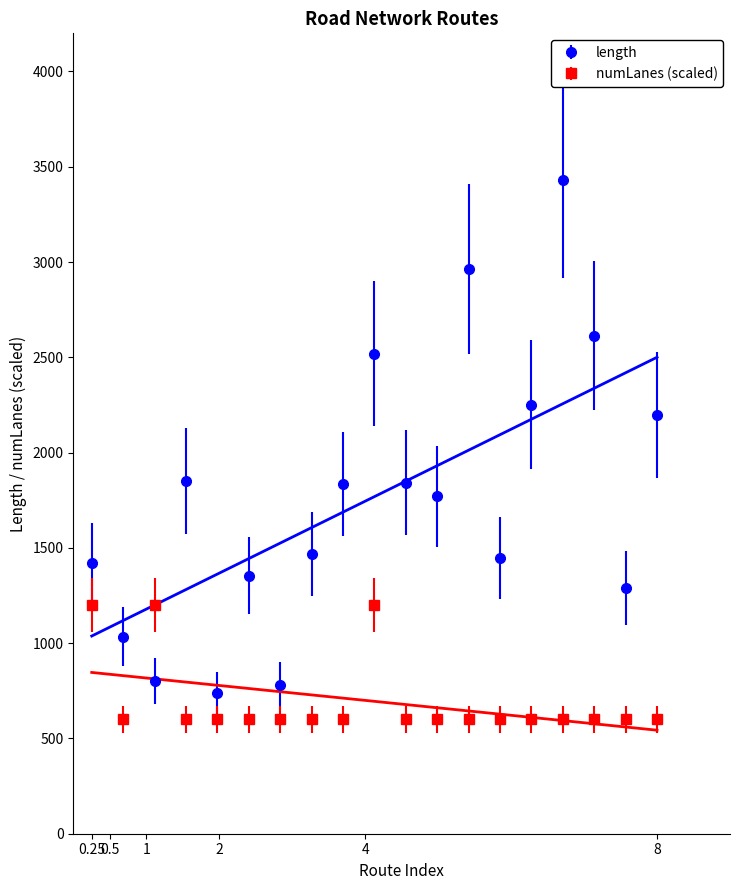

What is the minimum value for length?

737.8